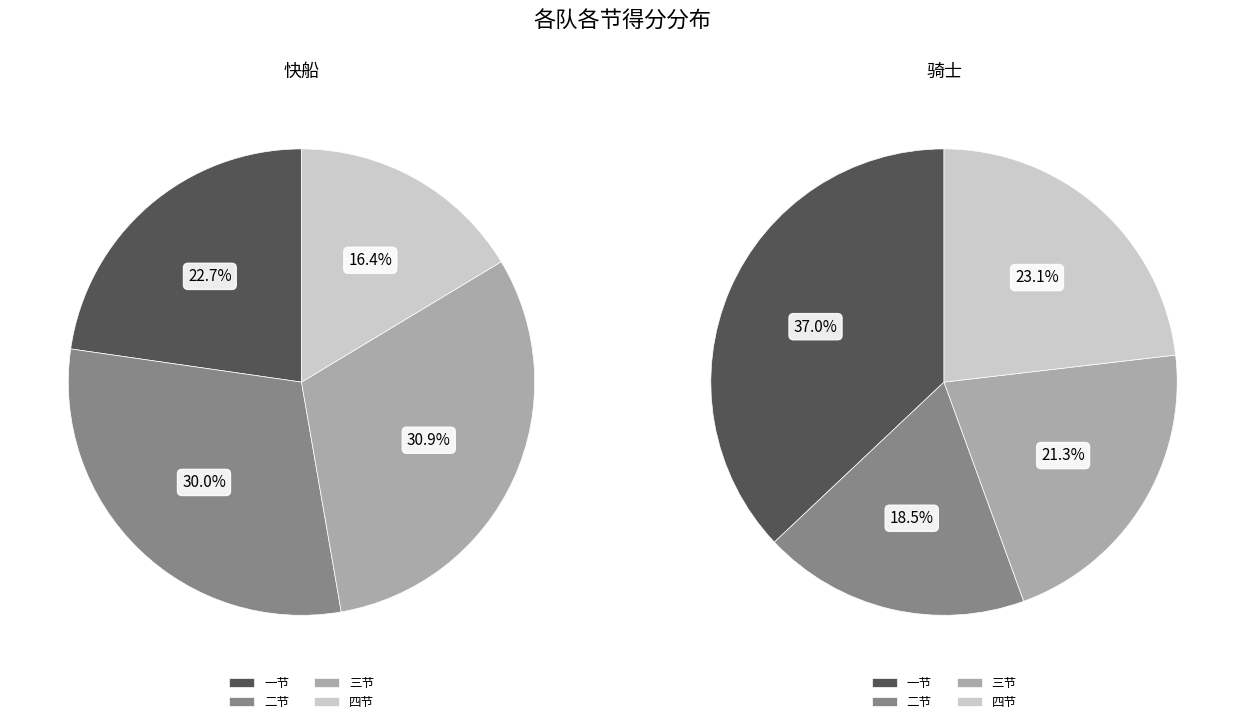

Does 2 represent more than half of the total?

No